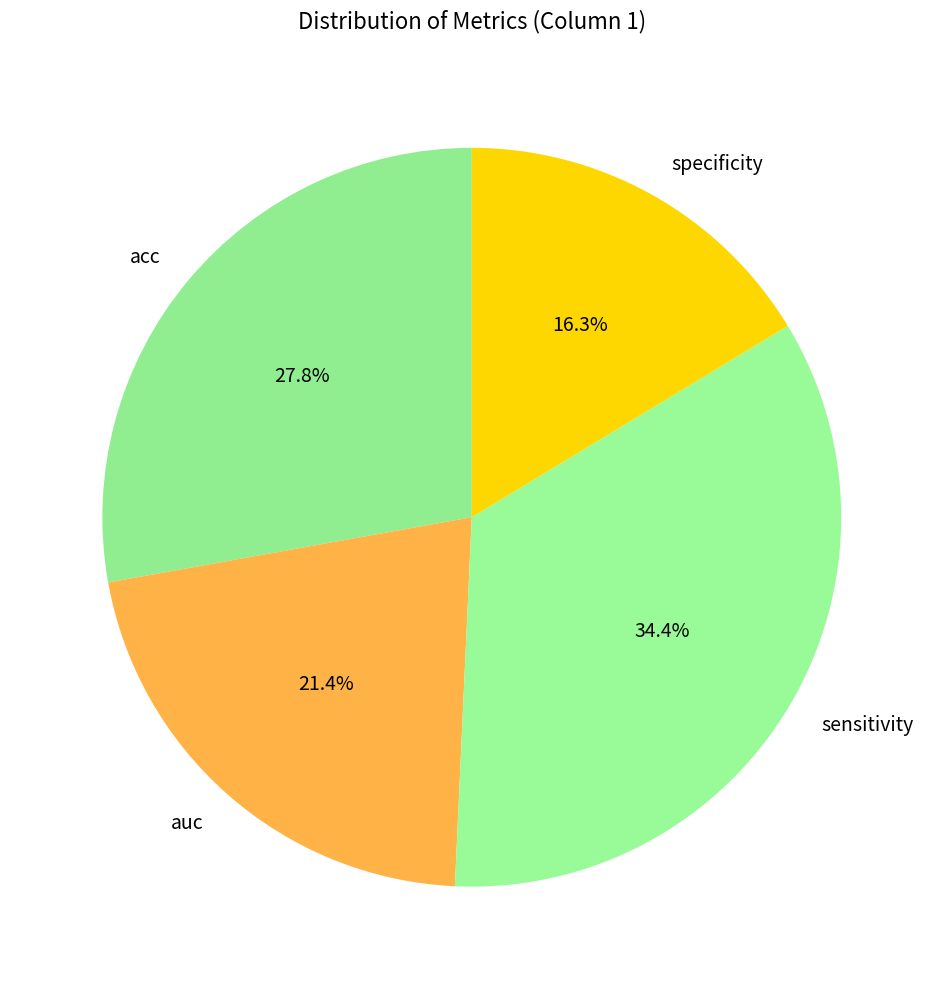

Which category has the biggest portion of the pie?

sensitivity